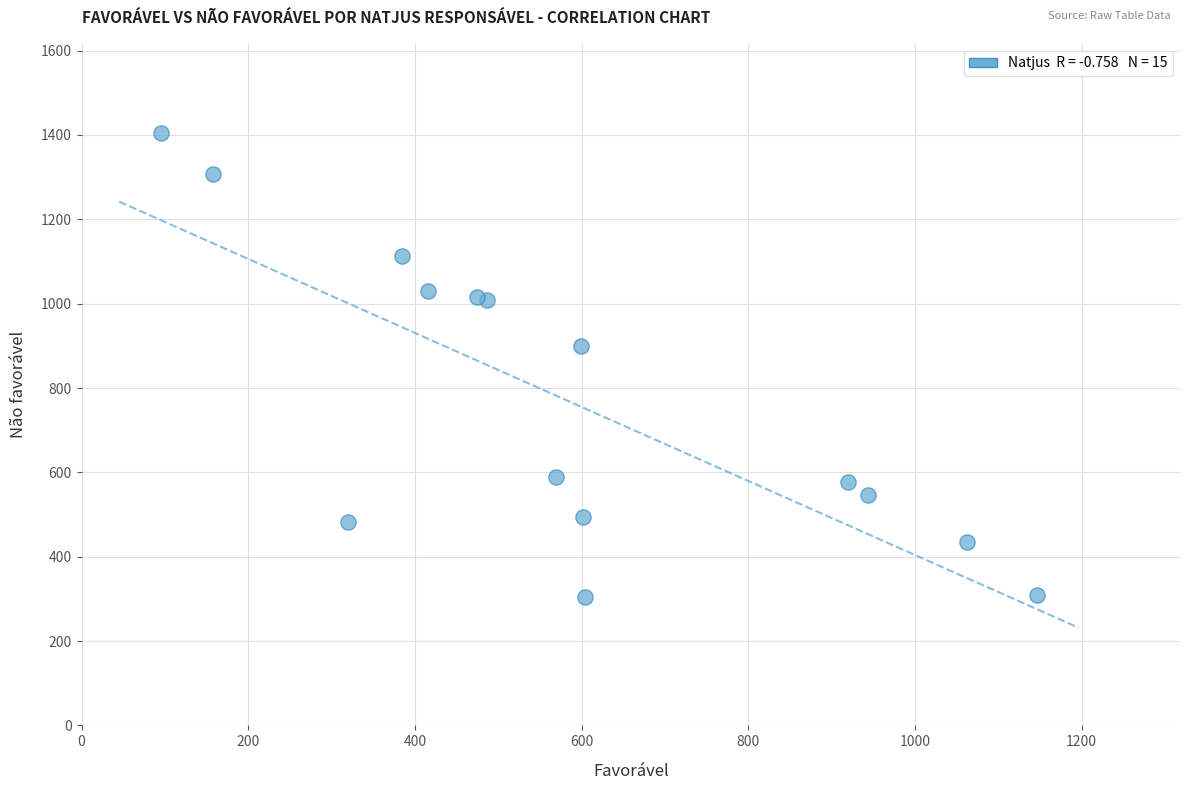

What Y value in the scatter plot is closest to 854?

900